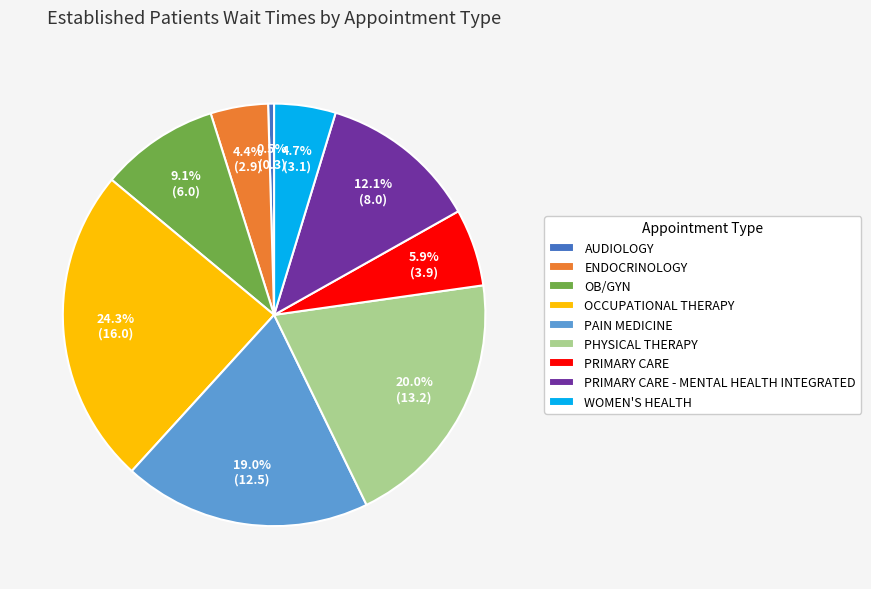

How many slices are in this pie chart?

9